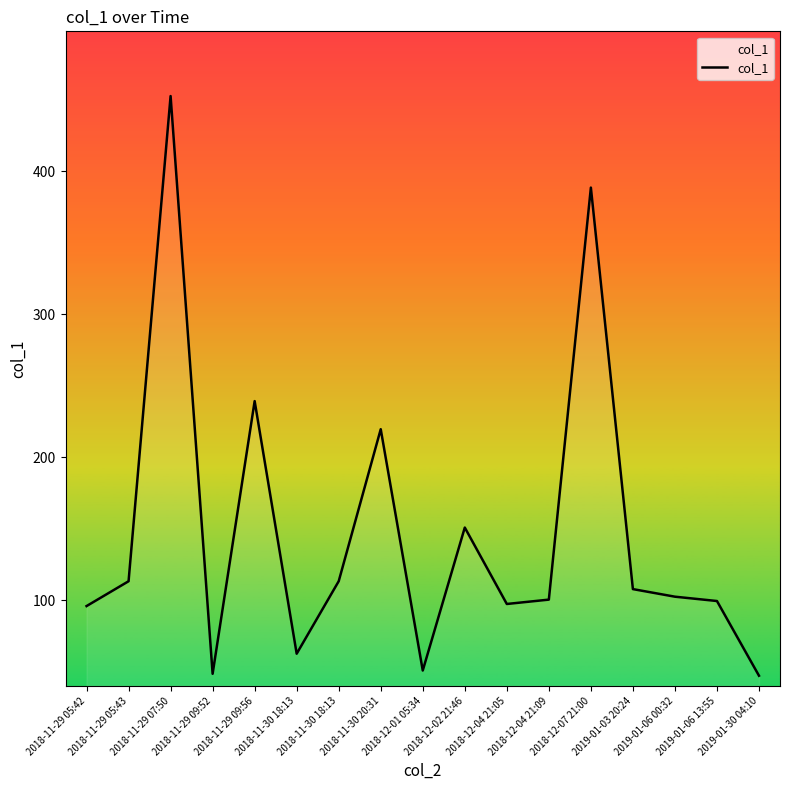

Where is the data nearest to the value 250?

2018-11-29 09:56